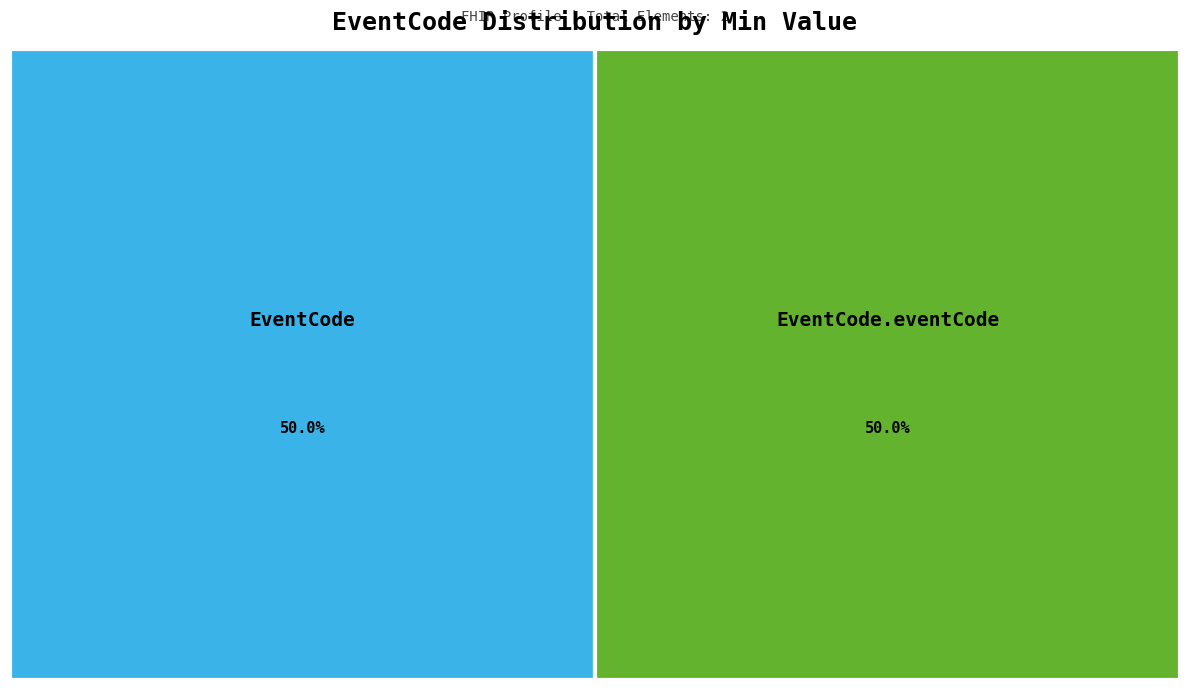

What is the majority slice?

EventCode.eventCode